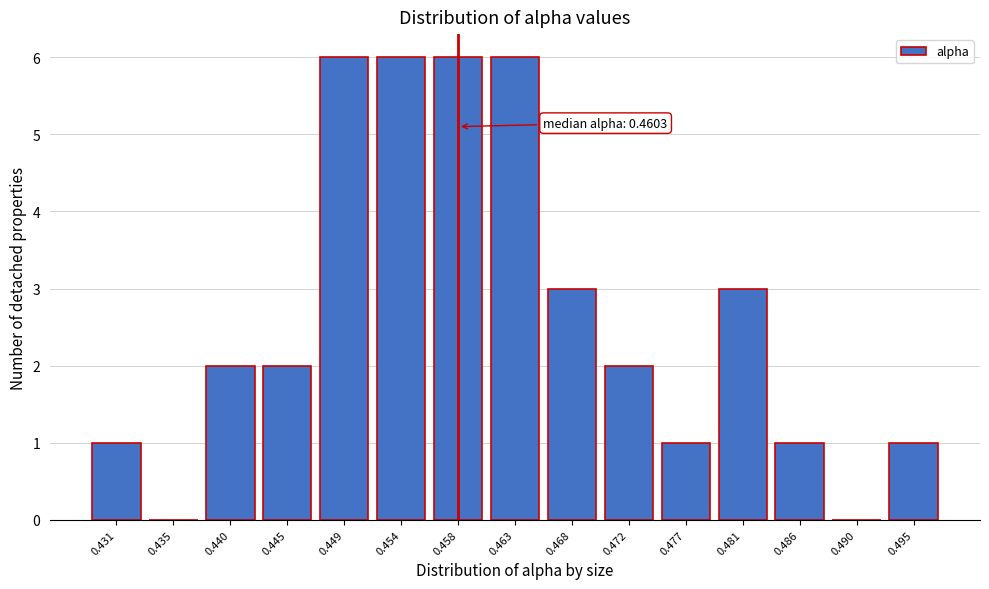

Reading right to left, list all the values displayed in this chart.

0.495=1	0.490=0	0.486=1	0.481=3	0.477=1	0.472=2	0.468=3	0.463=6	0.458=6	0.454=6	0.449=6	0.445=2	0.440=2	0.435=0	0.431=1